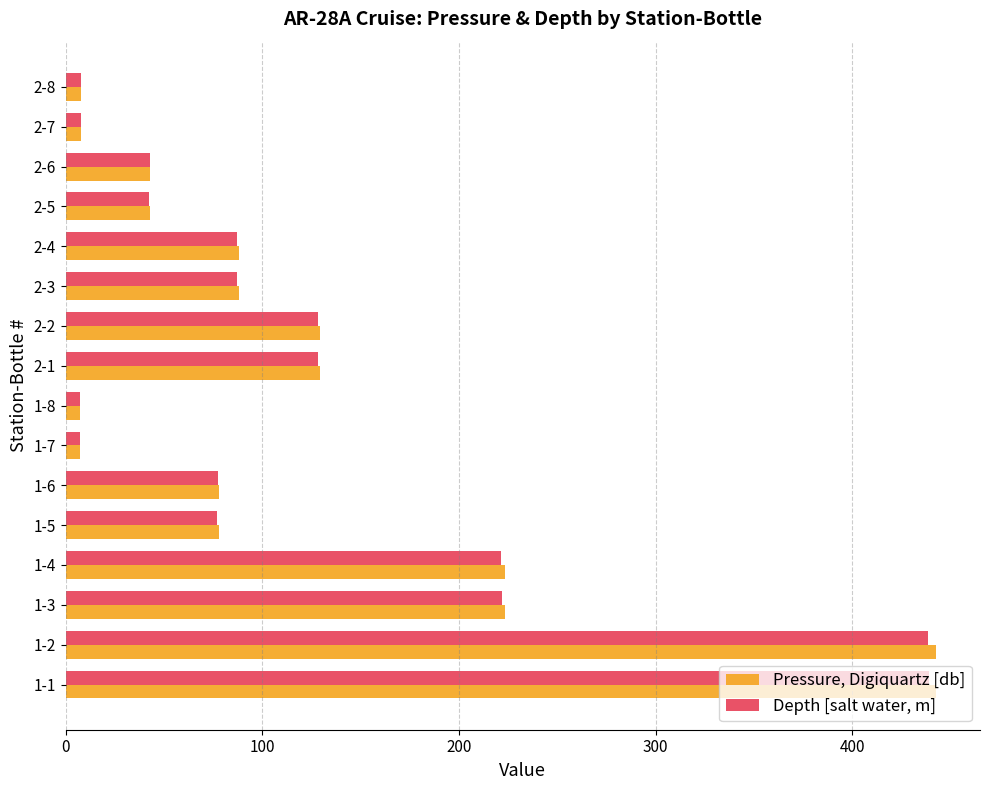

What is the total value across all series at 1-1?

881.9